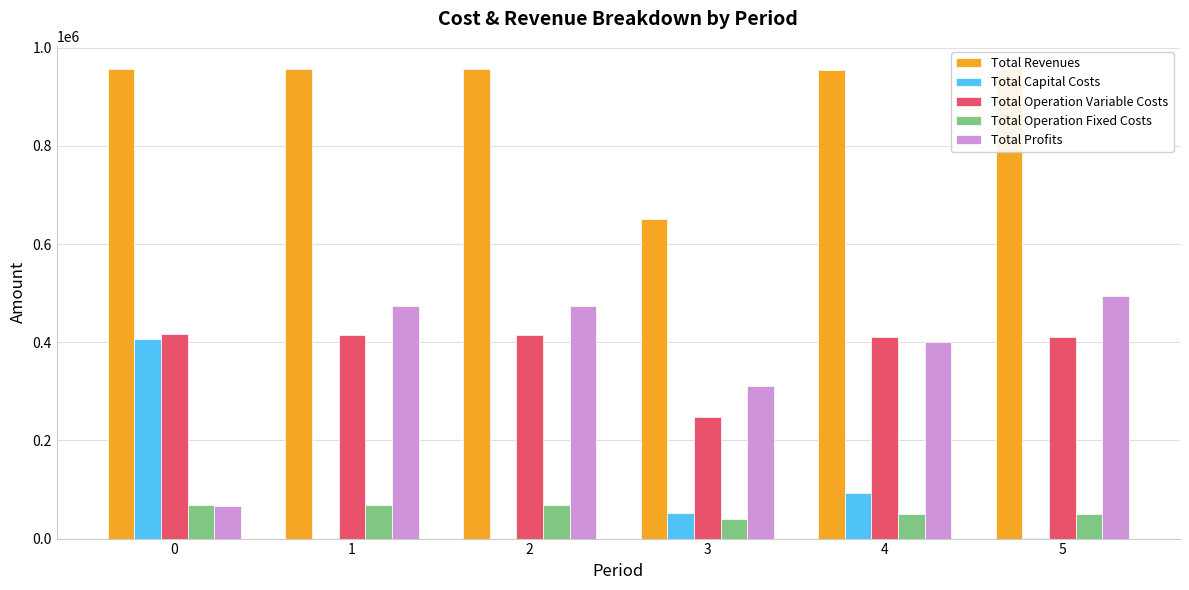

The value of Total Operation Variable Costs at 0 is 416003.3. True or false?

True